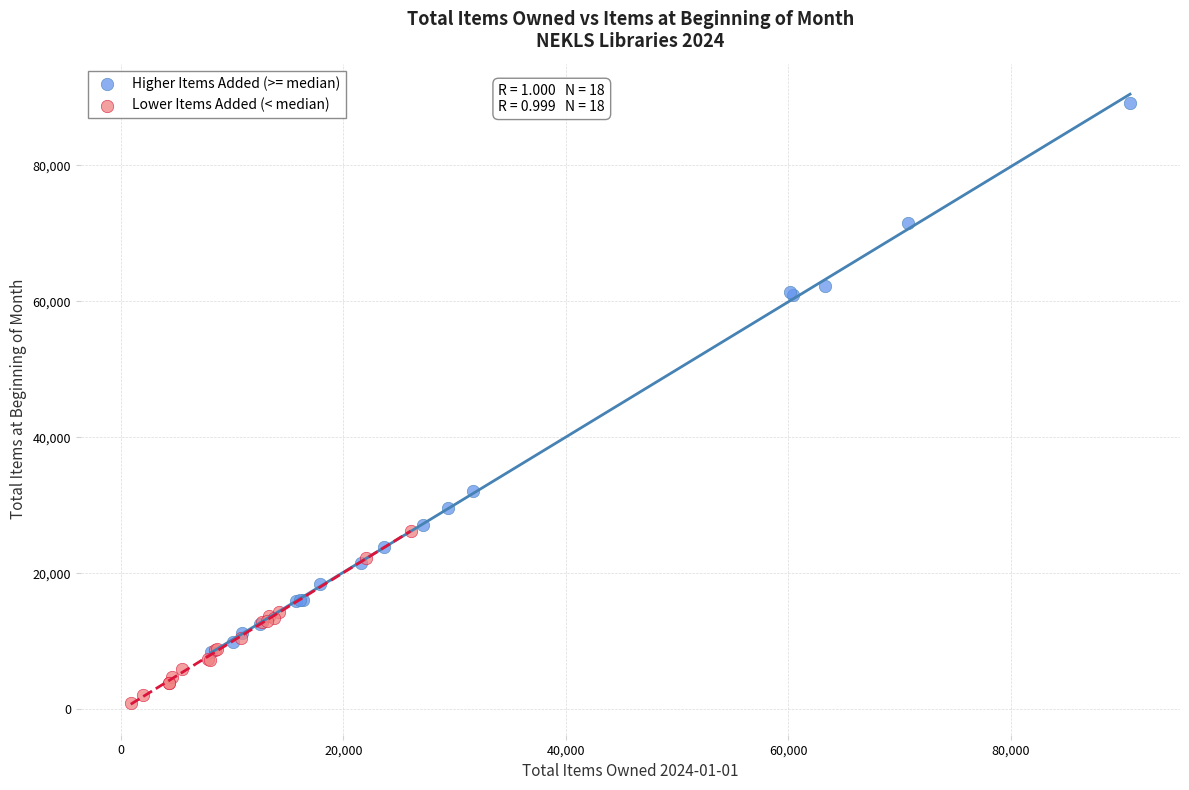

Which series reaches the minimum Y coordinate?

Lower Items Added (< median)